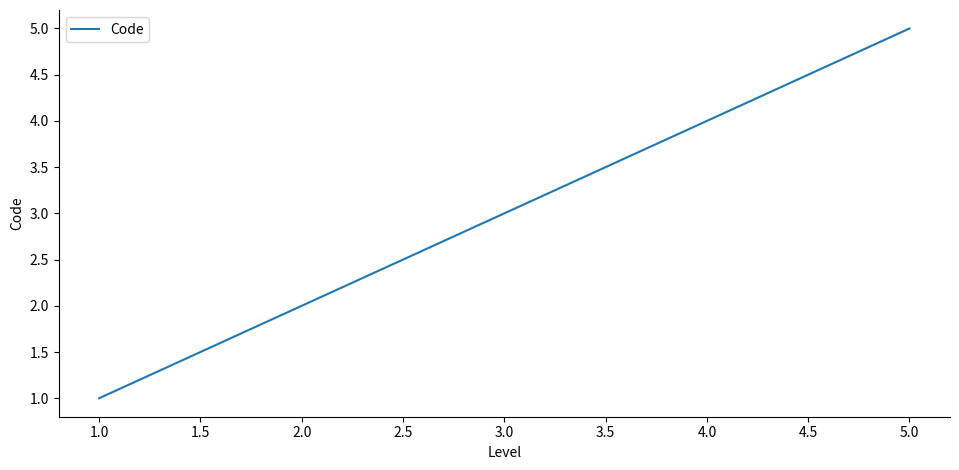

True or false: the data has more than 1 interior local peaks.

False